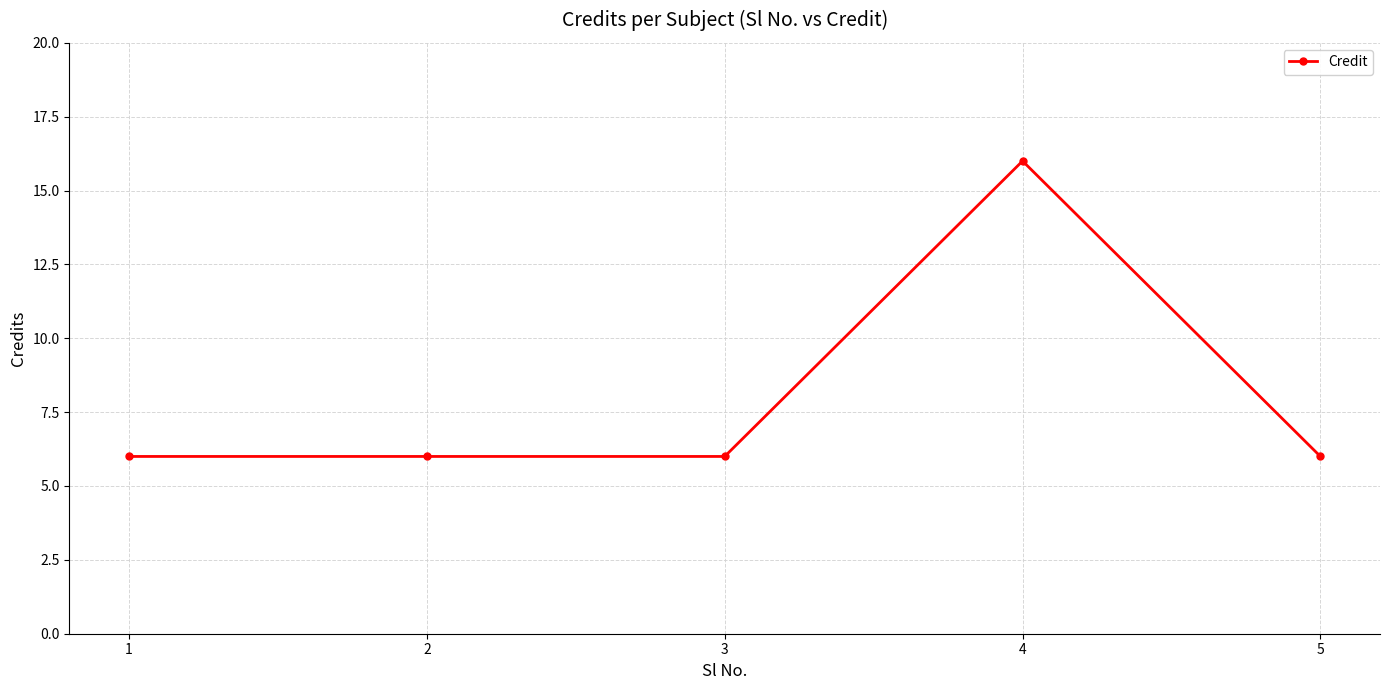

Reading right to left, transcribe all the data shown in this chart.

5=6	4=16	3=6	2=6	1=6